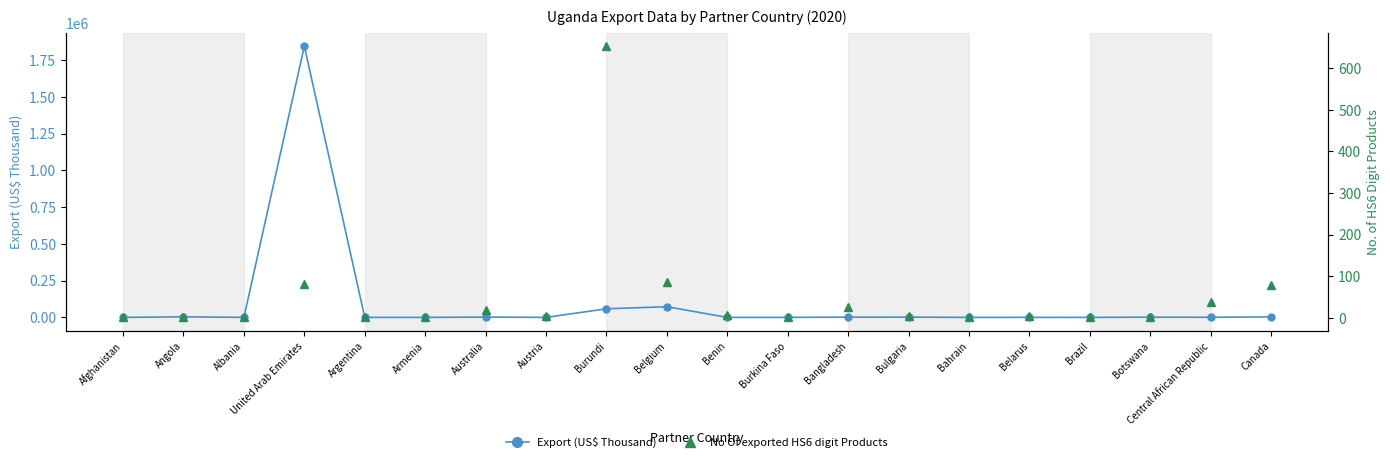

Which label corresponds to the smallest value in the chart?

Afghanistan